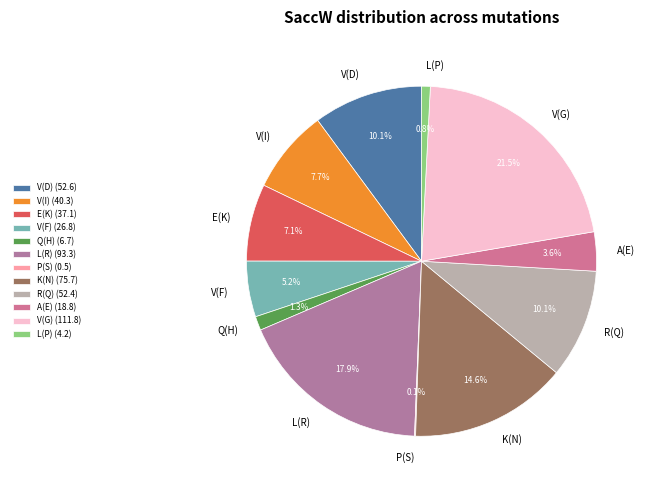

Combined, what portion of the pie is E(K) and R(Q)?

17.2%